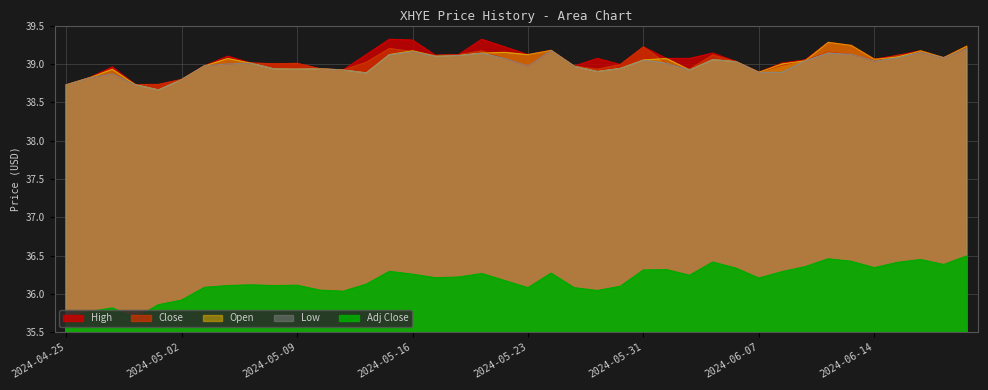

True or false: Close and Adj Close cross at least once.

False